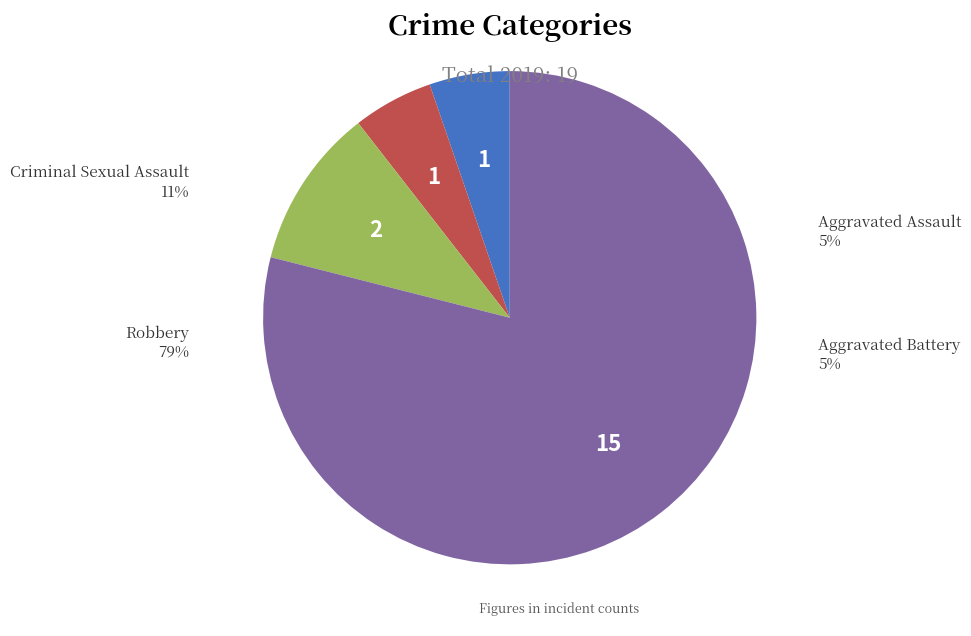

Which category accounts for the majority?

Robbery